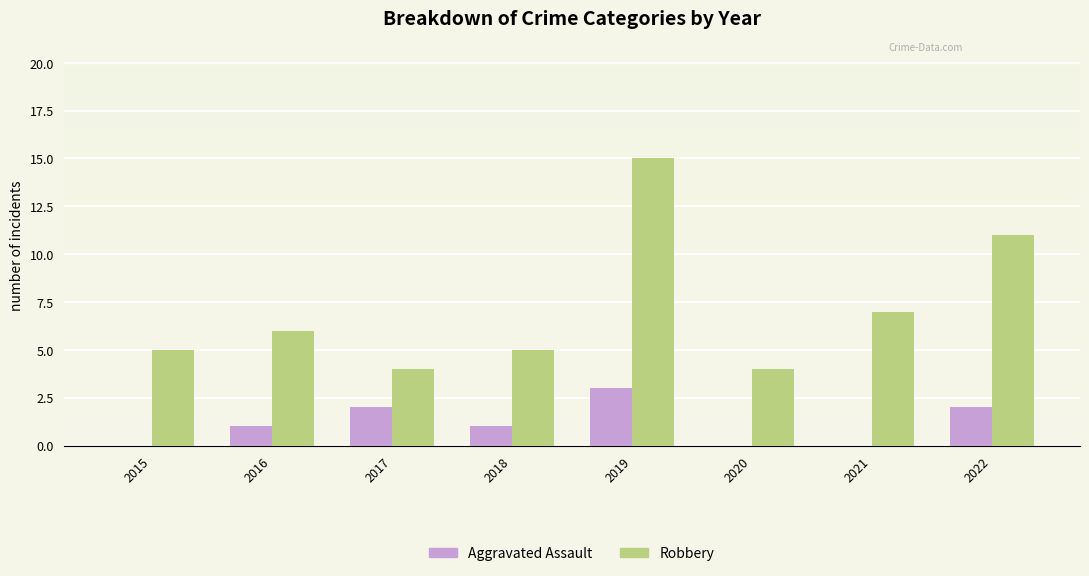

True or false: Aggravated Assault has a value of 0 at 2021.

True